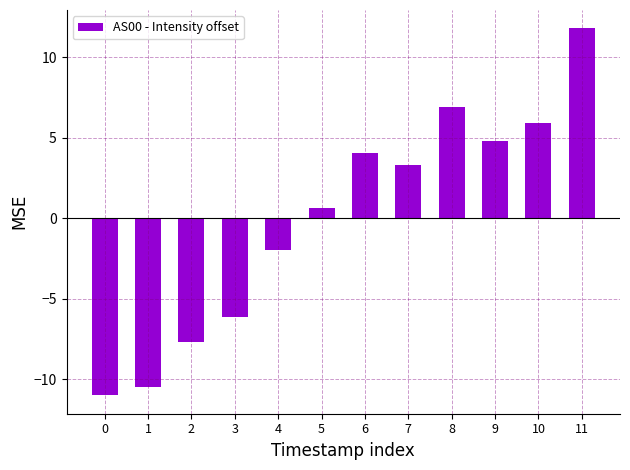

Reading left to right, what are all the values shown in this chart?

0=-11.0	1=-10.5	2=-7.7	3=-6.2	4=-2.0	5=0.6	6=4.0	7=3.3	8=6.9	9=4.8	10=5.9	11=11.8